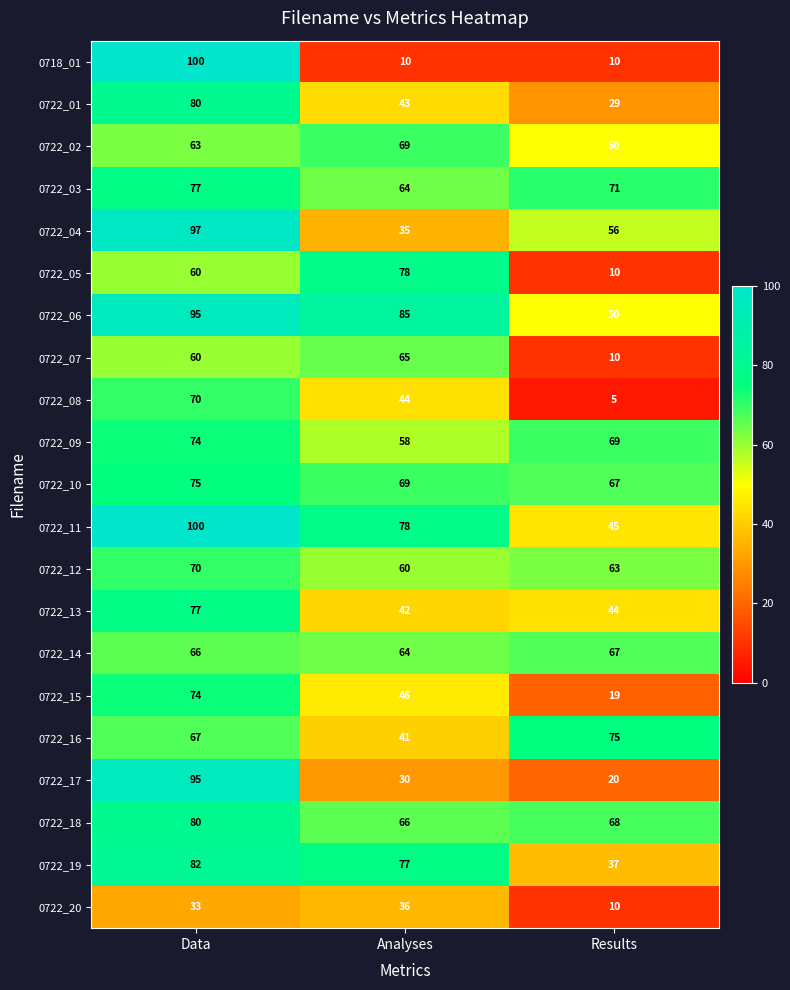

What is the smallest value displayed?

5